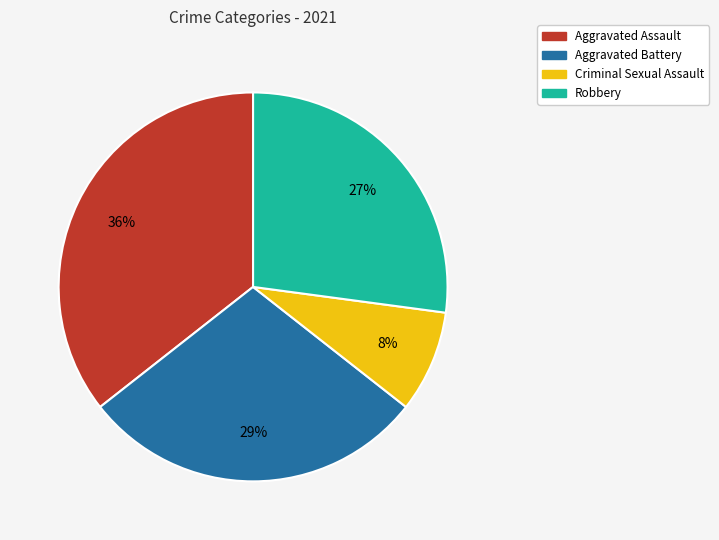

How many slices are in this pie chart?

4